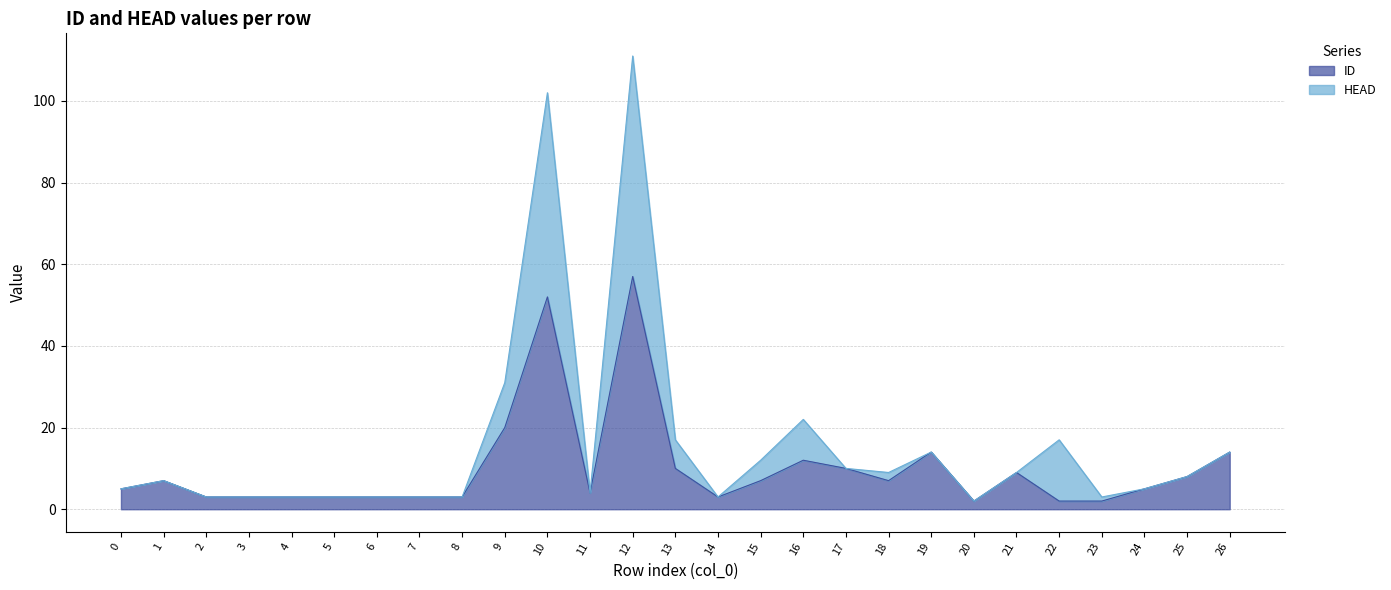

Which category has the highest value across all series?

12